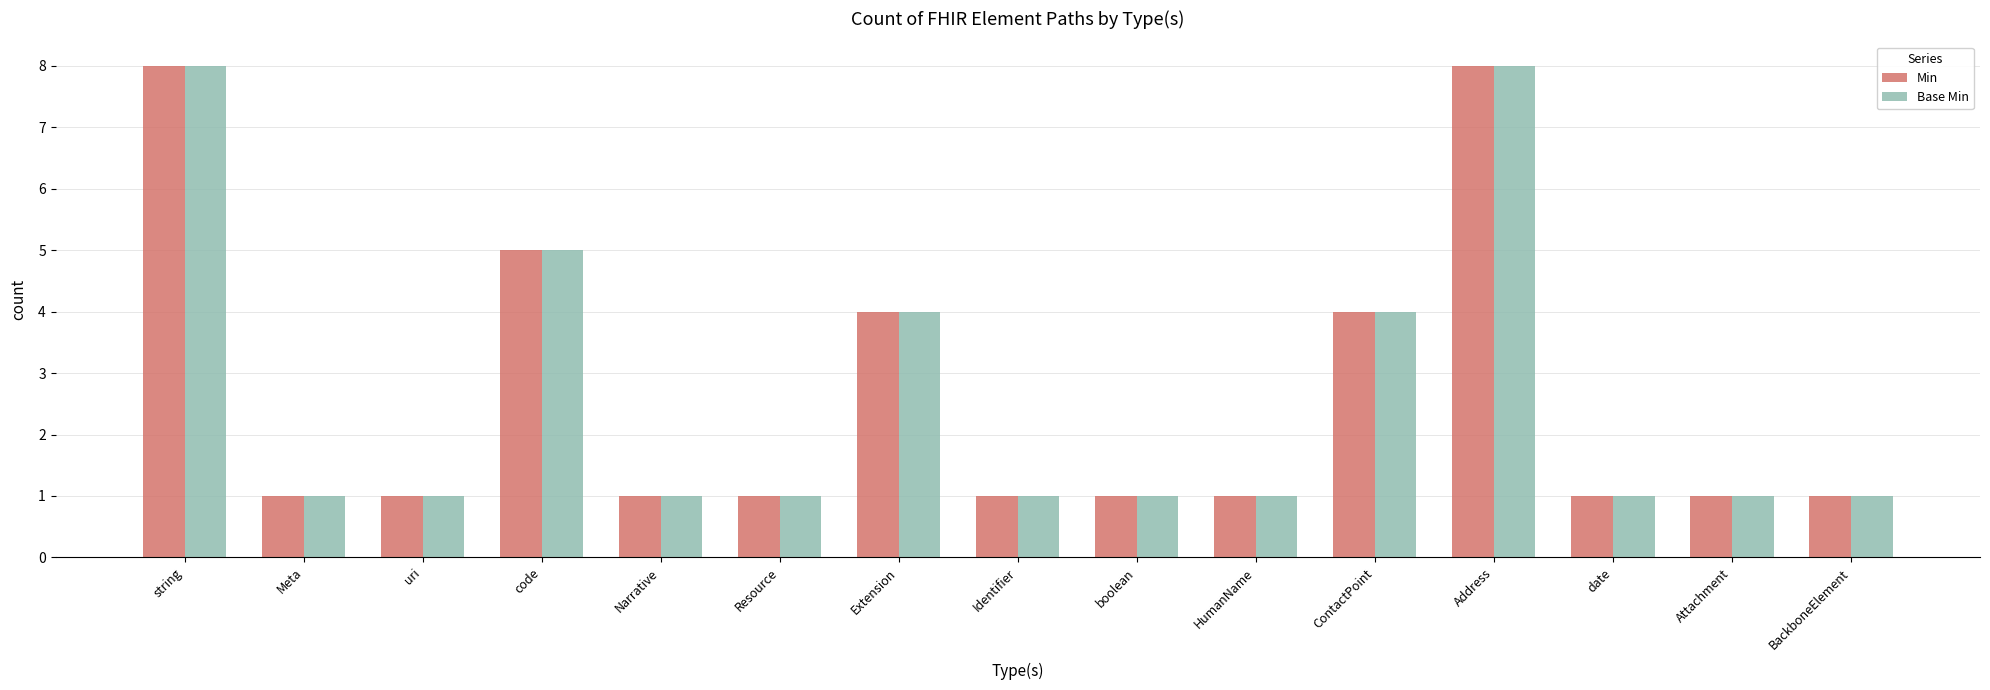

How many bars are there in each group?

2